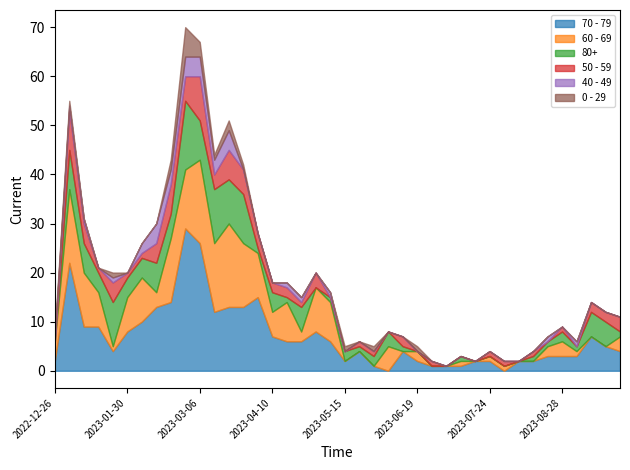

What is the total value across all series at 2023-08-28?

9